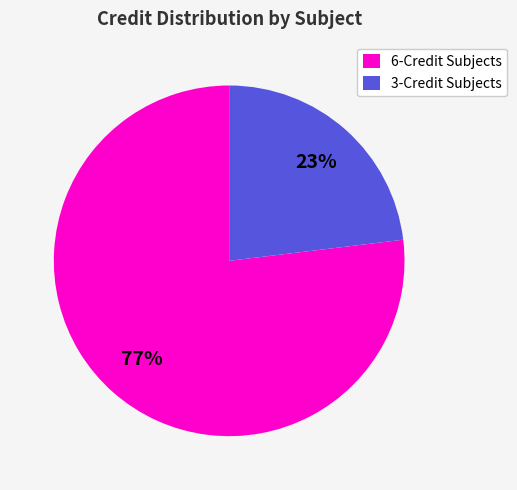

Approximately how many times larger is the value at 6-Credit Subjects compared to 3-Credit Subjects?

3.3